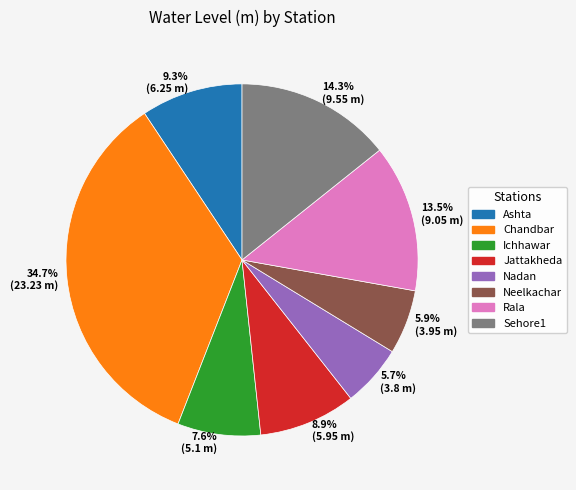

How much of the chart is everything except 9.3% (6.25 m)?

90.7%